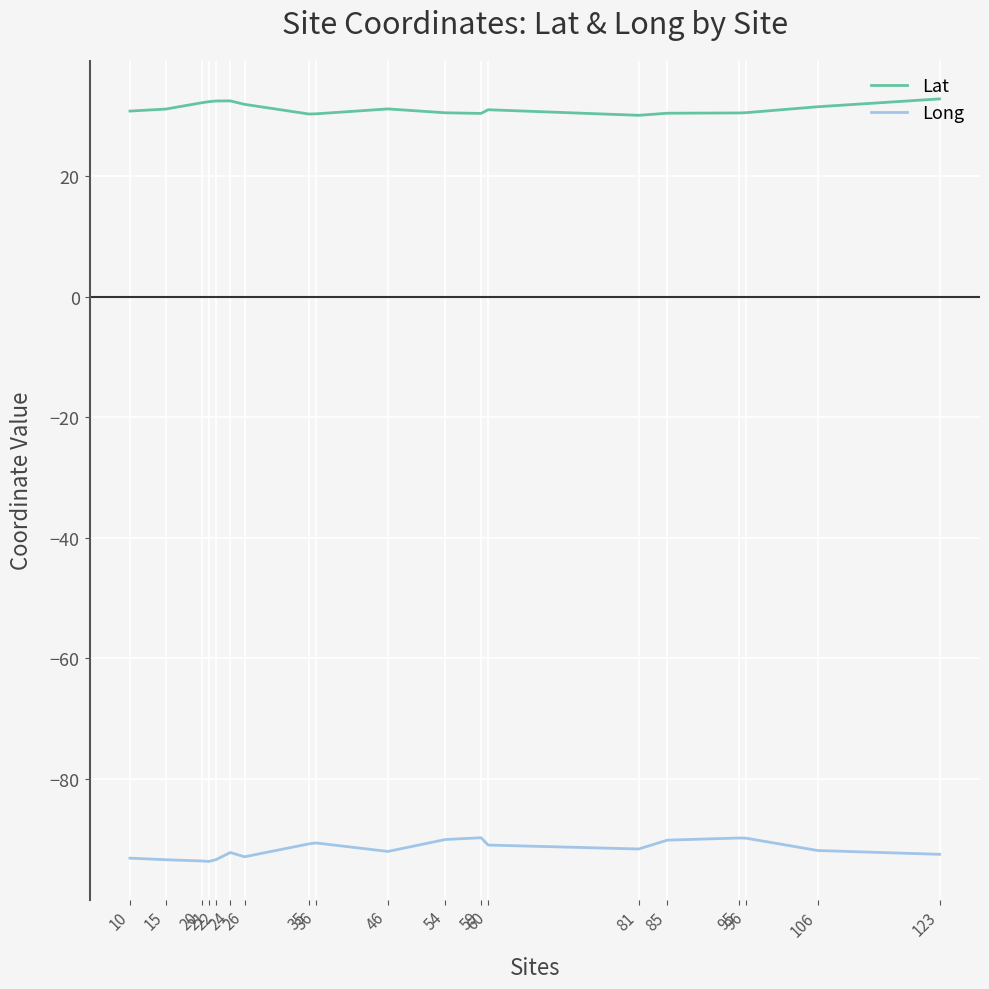

In Long, how many points are lower than both neighbors (excluding endpoints)?

4